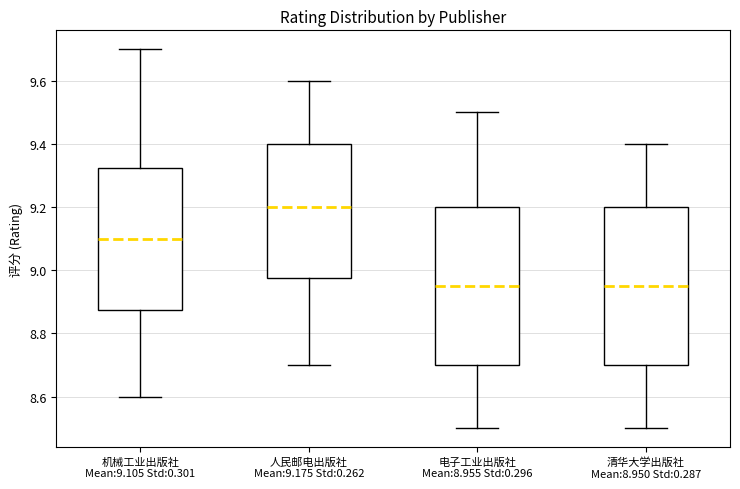

Which box's median line is the highest?

人民邮电出版社 Mean:9.175 Std:0.262